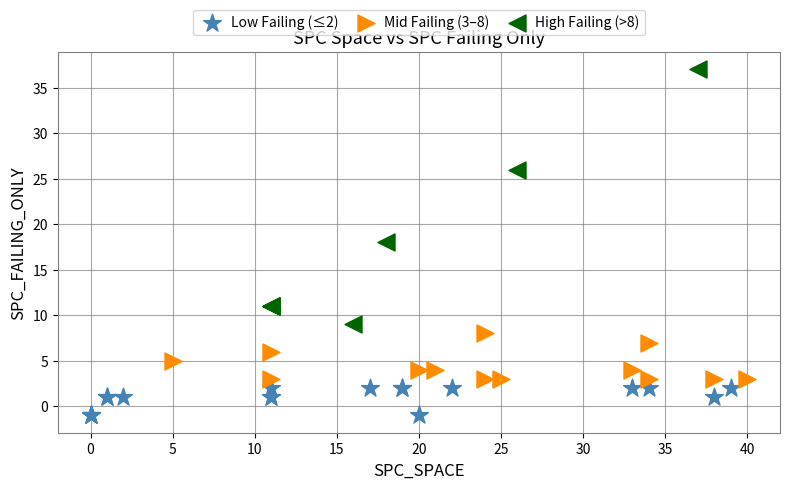

Which series reaches the minimum Y coordinate?

Low Failing (≤2)